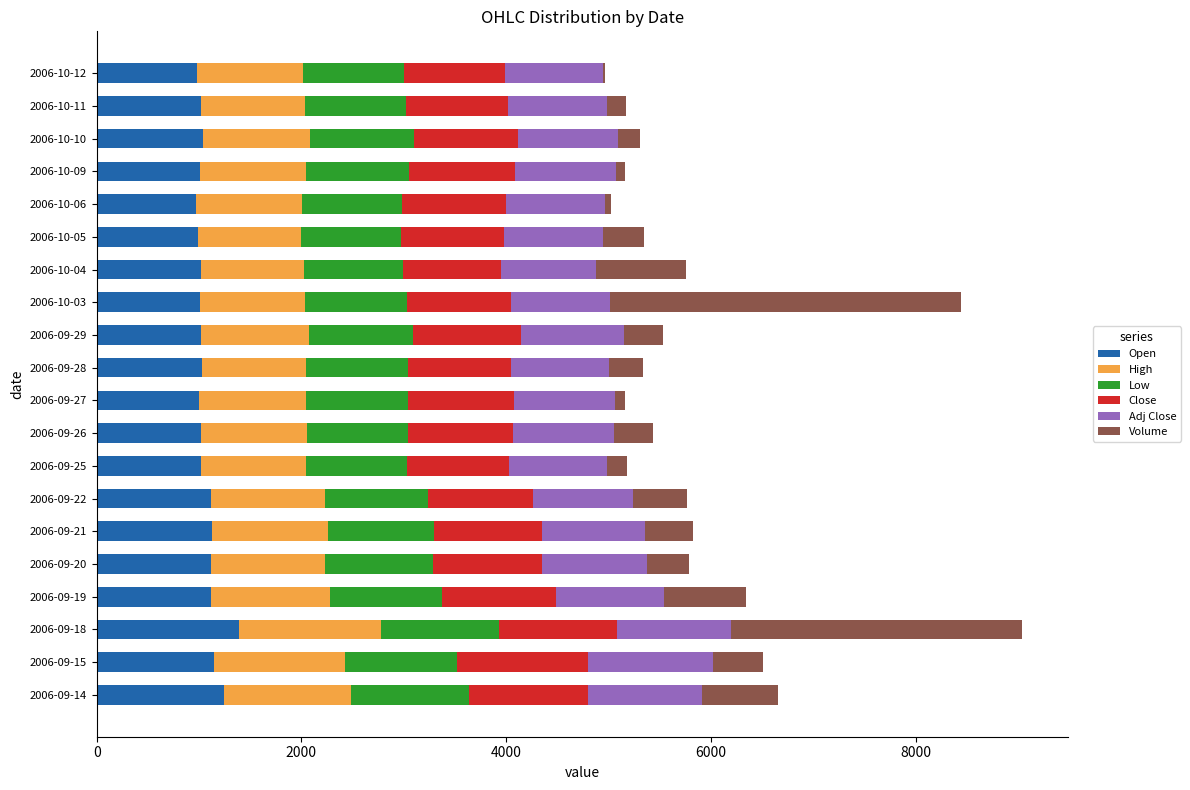

What is the total value across all series at 2006-09-29?

5533.5